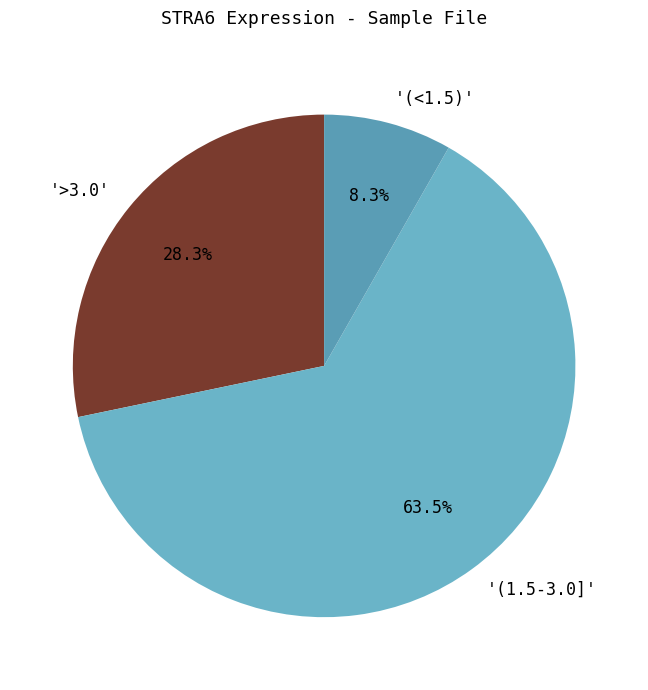

Is the sum of '(1.5-3.0]' and '(<1.5)' greater than half?

Yes